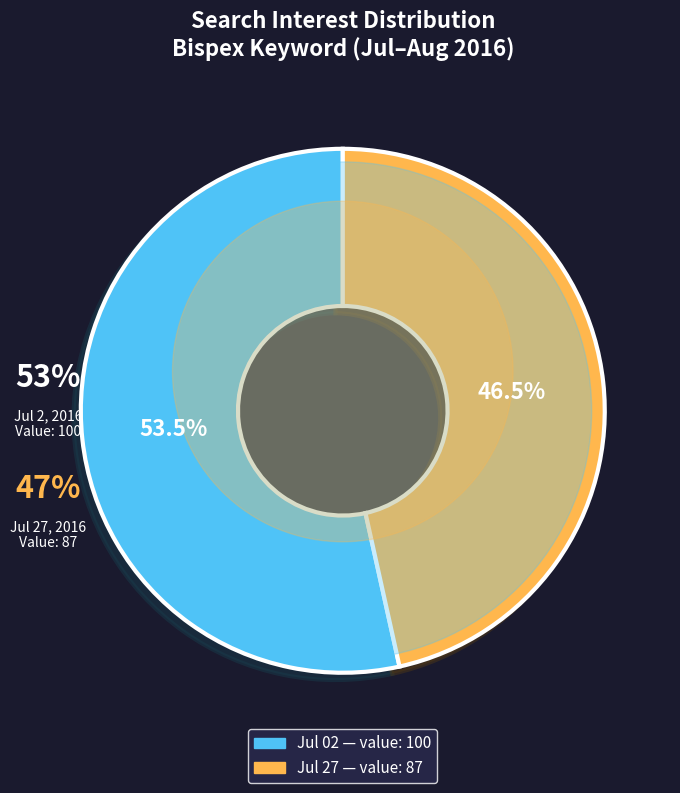

Is it true that Bispex (2016/07/01) is 11% of the pie?

False